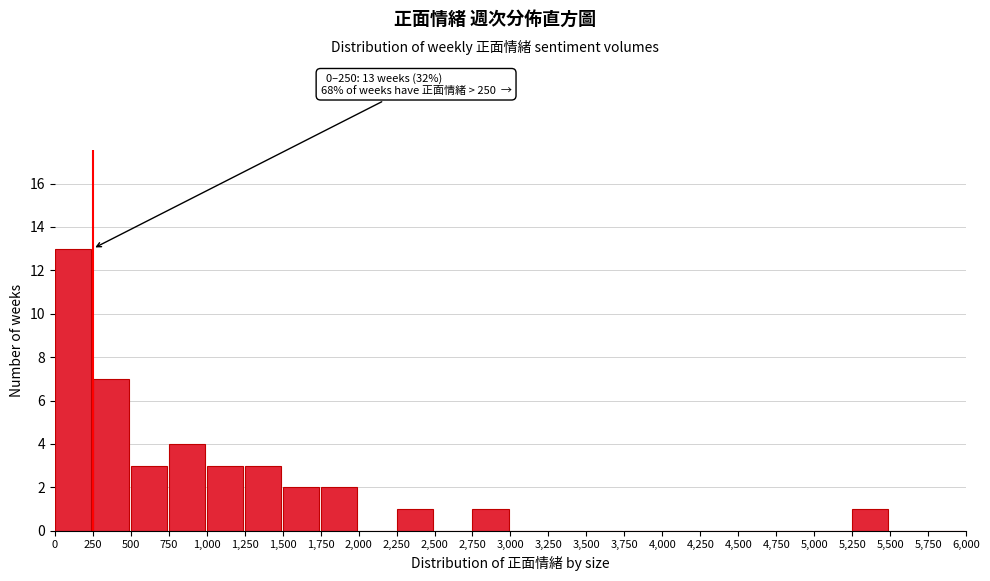

Over which range of the x-axis is the bar tallest?

0 to 250